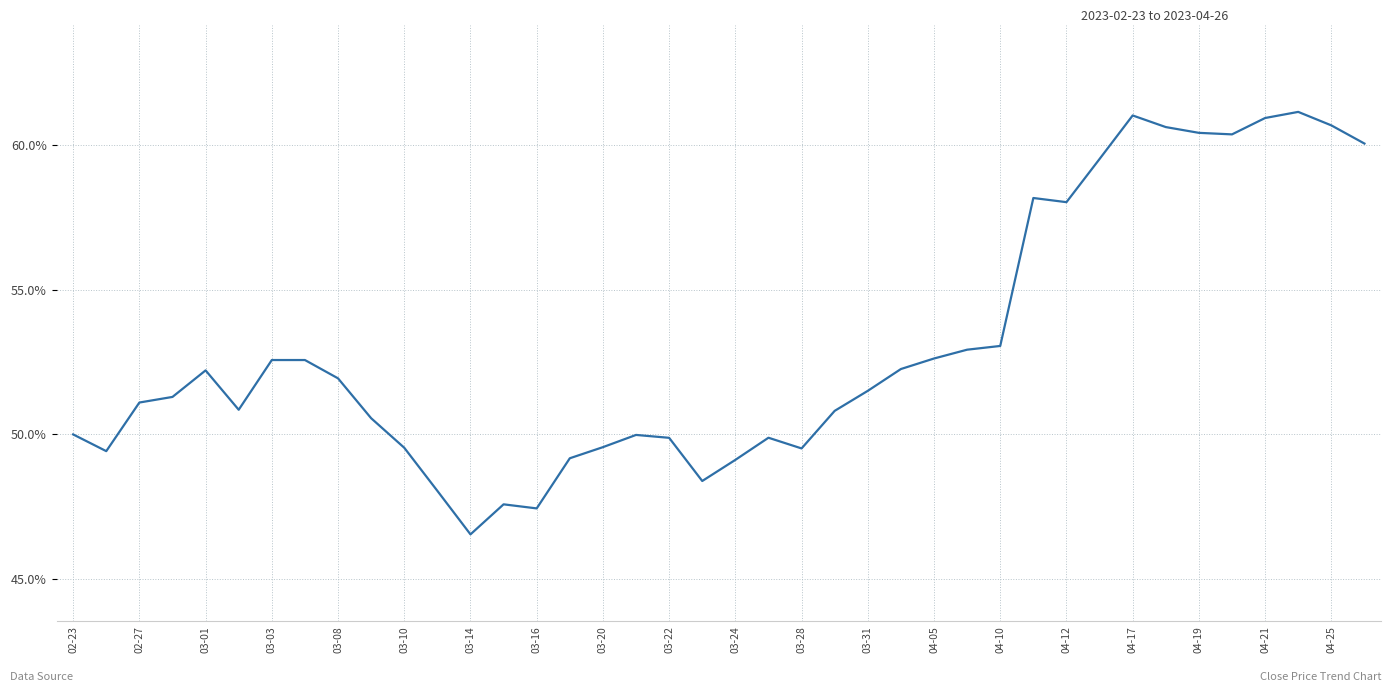

What is the minimum value shown in the chart?

46.5